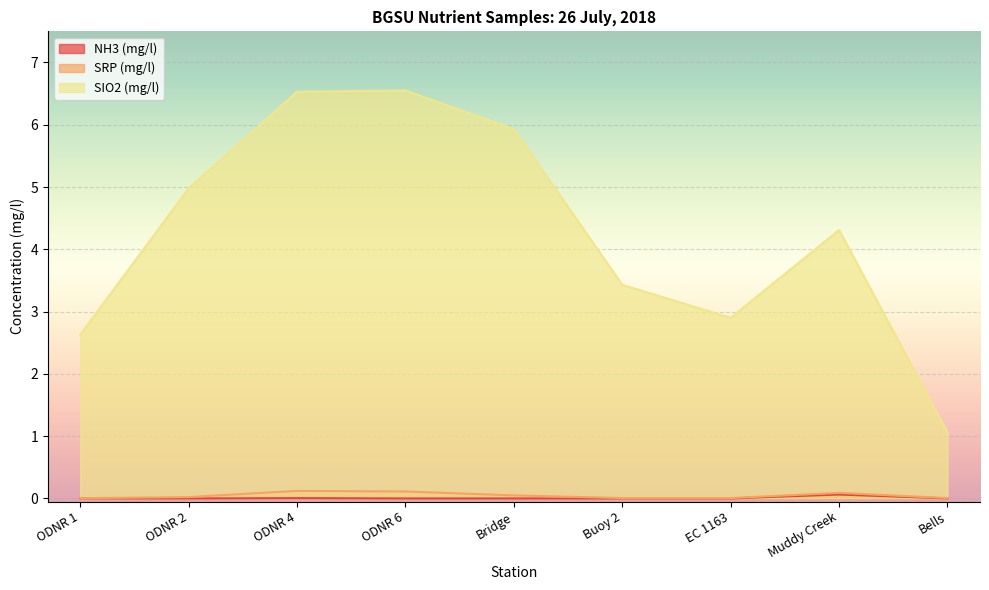

What value does the SIO2 (mg/l) series have at Bells?

1.1